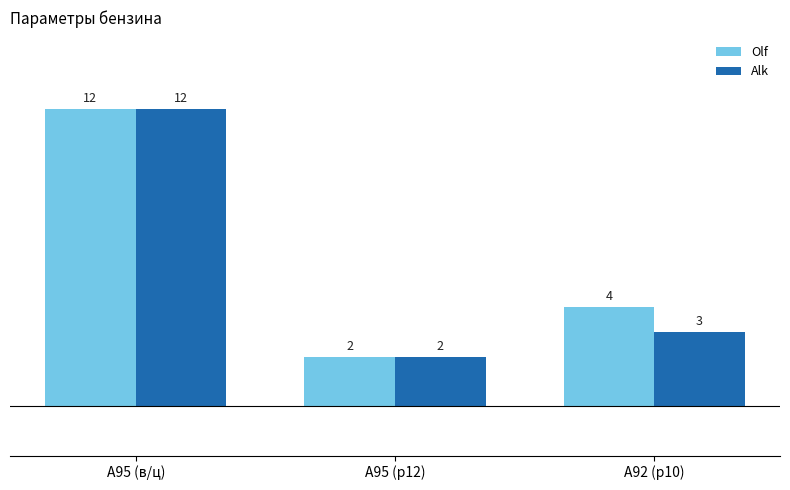

At how many categories does at least one series exceed 5?

1